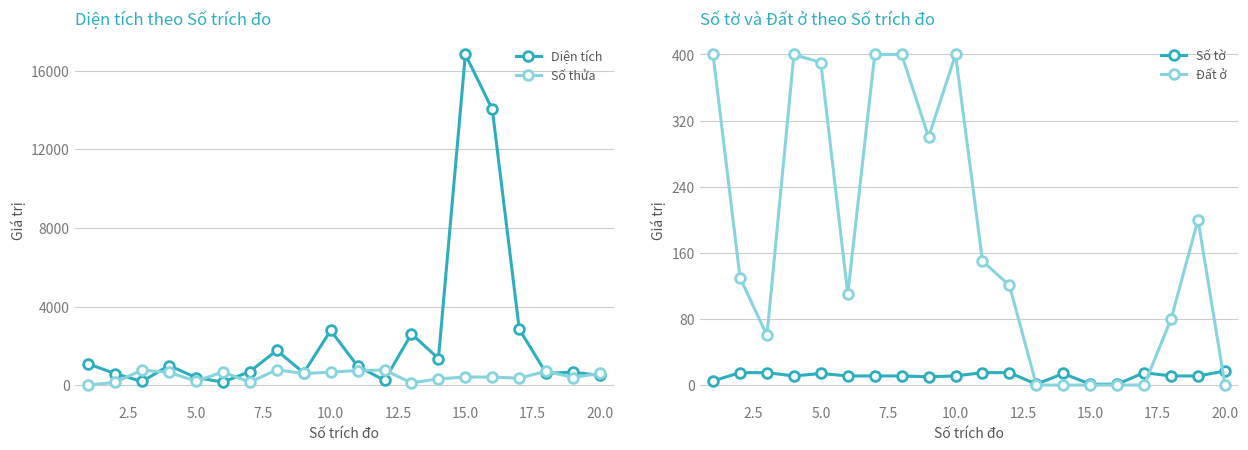

What is the value of the Số tờ point at the 3rd from the left?

15.0